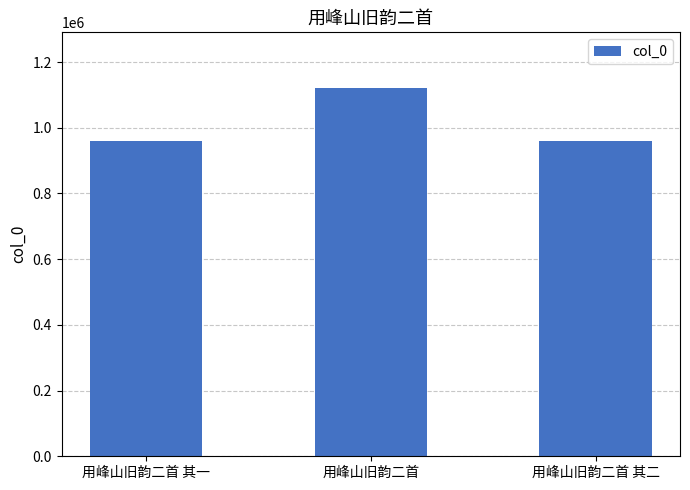

The value at 用峰山旧韵二首 其二 is 324663. True or false?

False